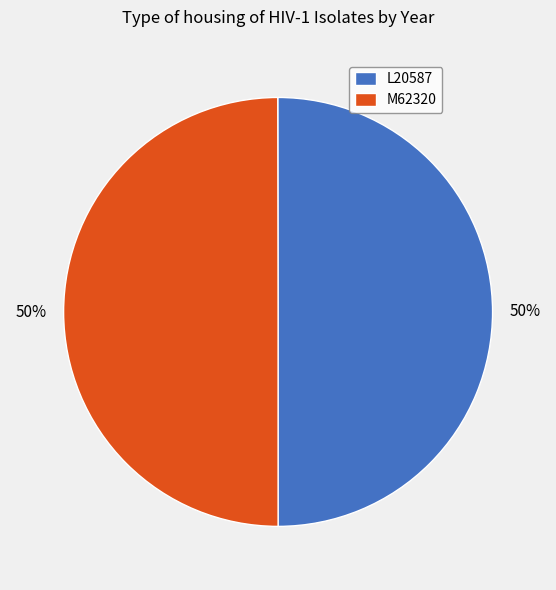

The L20587 slice represents 50% of the pie. True or false?

True